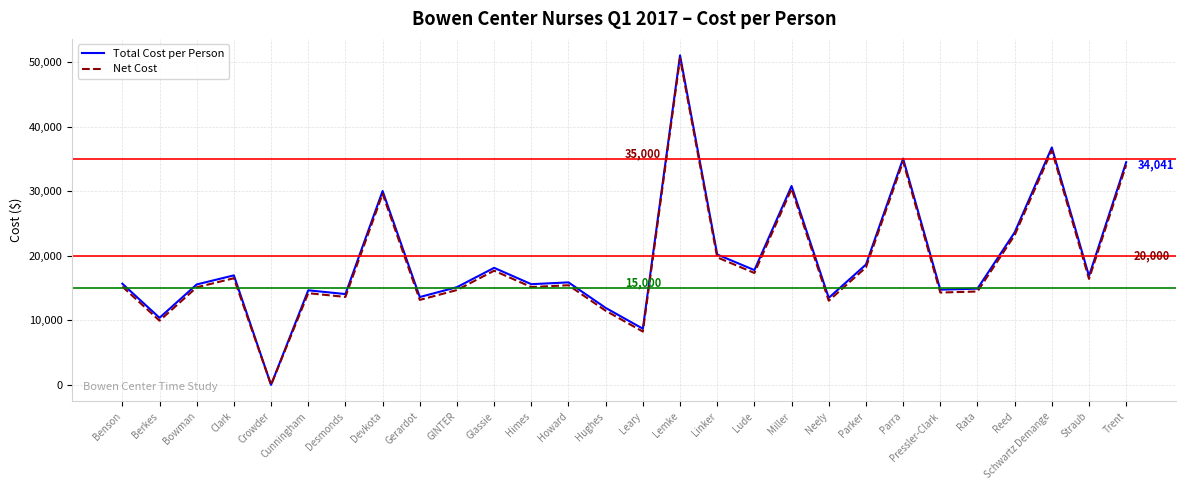

Where is Total Cost per Person nearest to the value 25514?

Reed